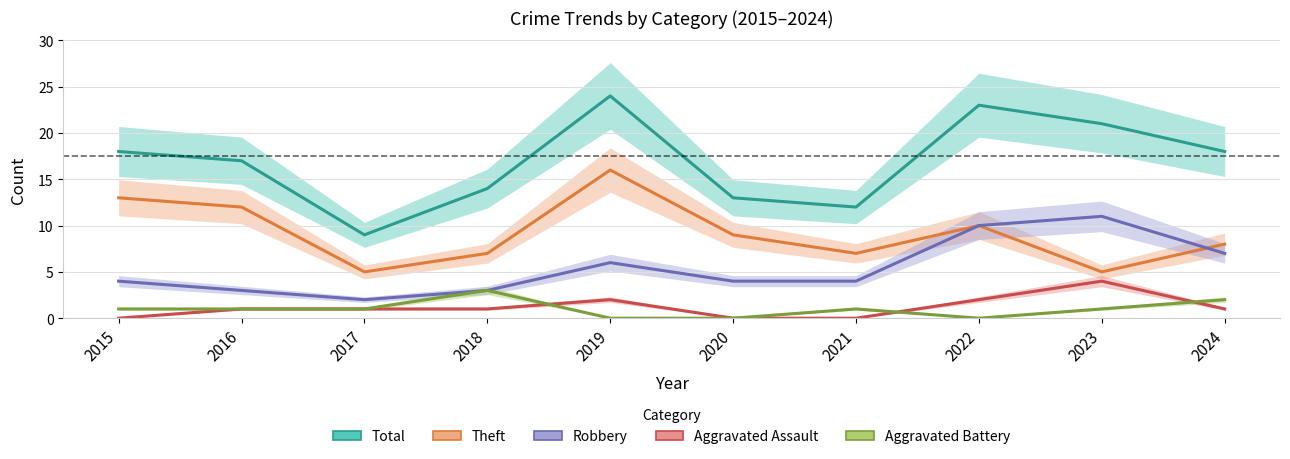

What are all the series names shown in the legend?

Total, Theft, Robbery, Aggravated Assault, Aggravated Battery